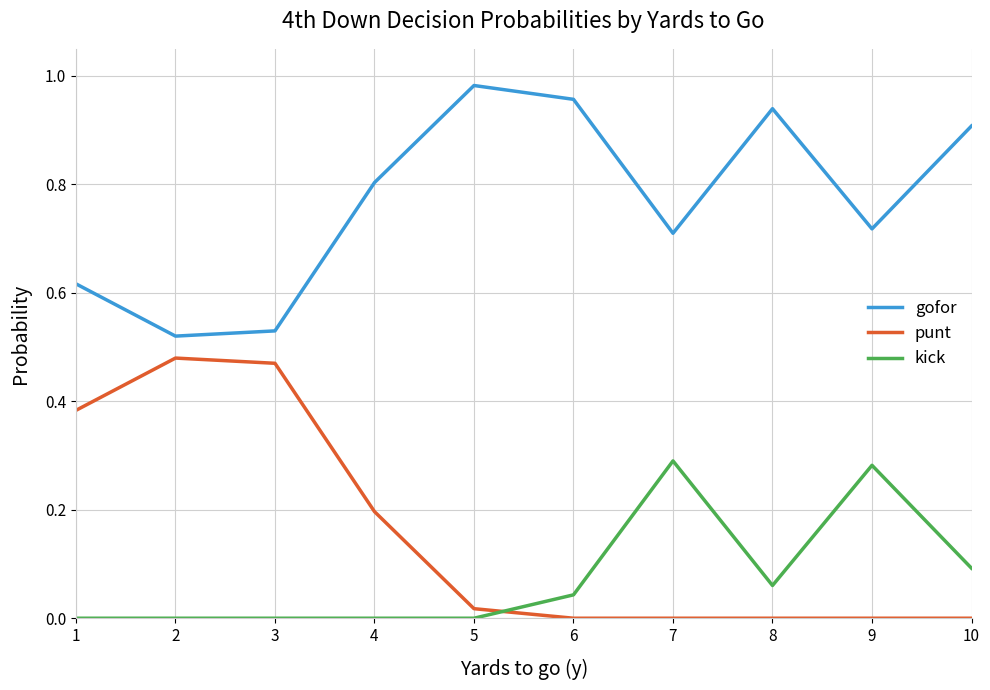

At which category does the chart reach its peak across all series?

5